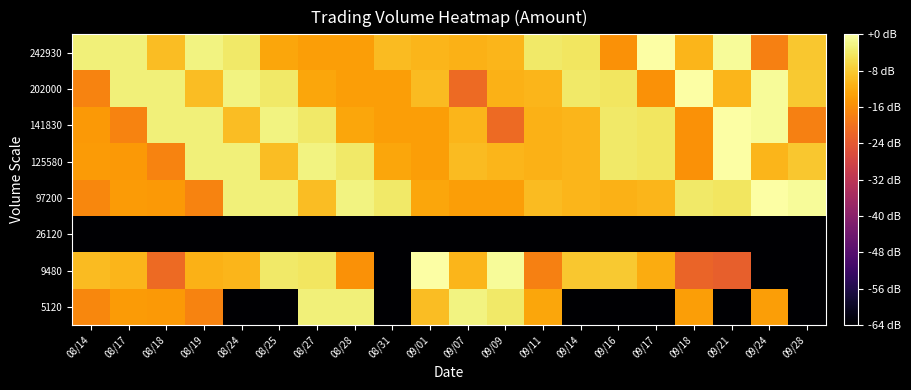

Reading left to right, transcribe all the data shown in this chart.

5120: 08/14=3.7	08/17=4.0	08/18=4.0	08/19=3.7	08/24=-1.0	08/25=-1.0	08/27=5.1	08/28=5.1	08/31=-1.0	09/01=4.4	09/07=5.2	09/09=5.0	09/11=4.1	09/14=-1.0	09/16=-1.0	09/17=-1.0	09/18=4.0	09/21=-1.0	09/24=4.0	09/28=-1.0
9480: 08/14=4.4	08/17=4.3	08/18=3.3	08/19=4.3	08/24=4.3	08/25=5.0	08/27=5.0	08/28=3.9	08/31=-1.0	09/01=5.4	09/07=4.3	09/09=5.3	09/11=3.6	09/14=4.5	09/16=4.6	09/17=4.2	09/18=3.2	09/21=3.1	09/24=-1.0	09/28=-1.0
26120: 08/14=-1.0	08/17=-1.0	08/18=-1.0	08/19=-1.0	08/24=-1.0	08/25=-1.0	08/27=-1.0	08/28=-1.0	08/31=-1.0	09/01=-1.0	09/07=-1.0	09/09=-1.0	09/11=-1.0	09/14=-1.0	09/16=-1.0	09/17=-1.0	09/18=-1.0	09/21=-1.0	09/24=-1.0	09/28=-1.0
97200: 08/14=3.7	08/17=4.0	08/18=4.0	08/19=3.7	08/24=5.1	08/25=5.1	08/27=4.4	08/28=5.2	08/31=5.0	09/01=4.1	09/07=4.0	09/09=4.0	09/11=4.4	09/14=4.3	09/16=4.3	09/17=4.3	09/18=5.0	09/21=5.0	09/24=5.4	09/28=5.3
125580: 08/14=4.0	08/17=4.0	08/18=3.7	08/19=5.1	08/24=5.1	08/25=4.4	08/27=5.2	08/28=5.0	08/31=4.1	09/01=4.0	09/07=4.4	09/09=4.3	09/11=4.3	09/14=4.3	09/16=5.0	09/17=5.0	09/18=3.9	09/21=5.4	09/24=4.3	09/28=4.5
141830: 08/14=4.0	08/17=3.7	08/18=5.1	08/19=5.1	08/24=4.4	08/25=5.2	08/27=5.0	08/28=4.1	08/31=4.0	09/01=4.0	09/07=4.3	09/09=3.3	09/11=4.3	09/14=4.3	09/16=5.0	09/17=5.0	09/18=3.9	09/21=5.4	09/24=5.3	09/28=3.6
202000: 08/14=3.7	08/17=5.1	08/18=5.1	08/19=4.4	08/24=5.2	08/25=5.0	08/27=4.1	08/28=4.0	08/31=4.0	09/01=4.4	09/07=3.3	09/09=4.3	09/11=4.3	09/14=5.0	09/16=5.0	09/17=3.9	09/18=5.4	09/21=4.3	09/24=5.3	09/28=4.6
242930: 08/14=5.1	08/17=5.1	08/18=4.4	08/19=5.2	08/24=5.0	08/25=4.1	08/27=4.0	08/28=4.0	08/31=4.4	09/01=4.3	09/07=4.3	09/09=4.3	09/11=5.0	09/14=5.0	09/16=3.9	09/17=5.4	09/18=4.3	09/21=5.3	09/24=3.6	09/28=4.5